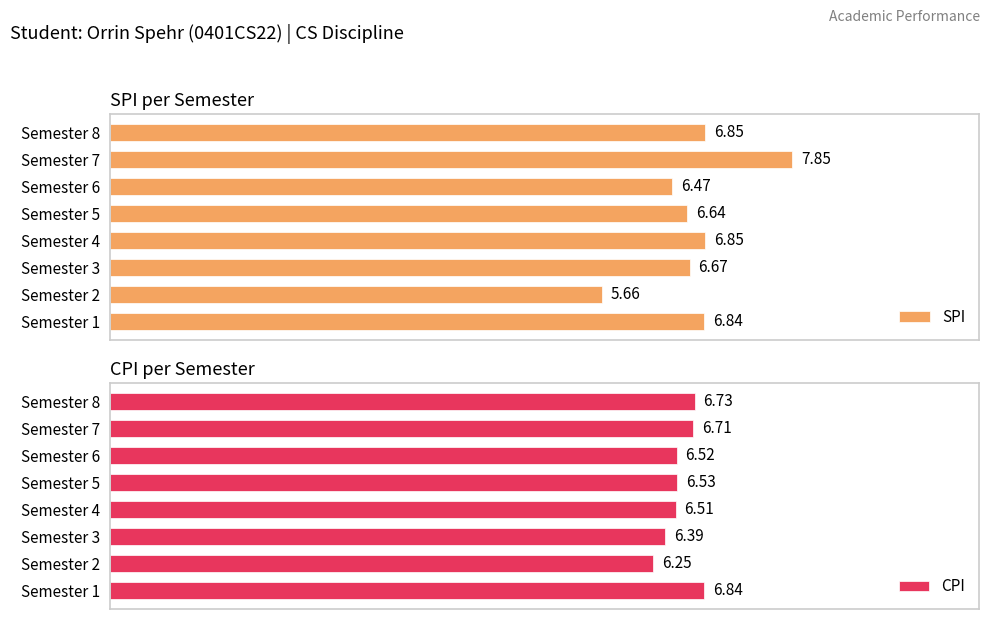

Rank the categories by CPI value from lowest to highest.

Semester 2, Semester 3, Semester 4, Semester 6, Semester 5, Semester 7, Semester 8, Semester 1